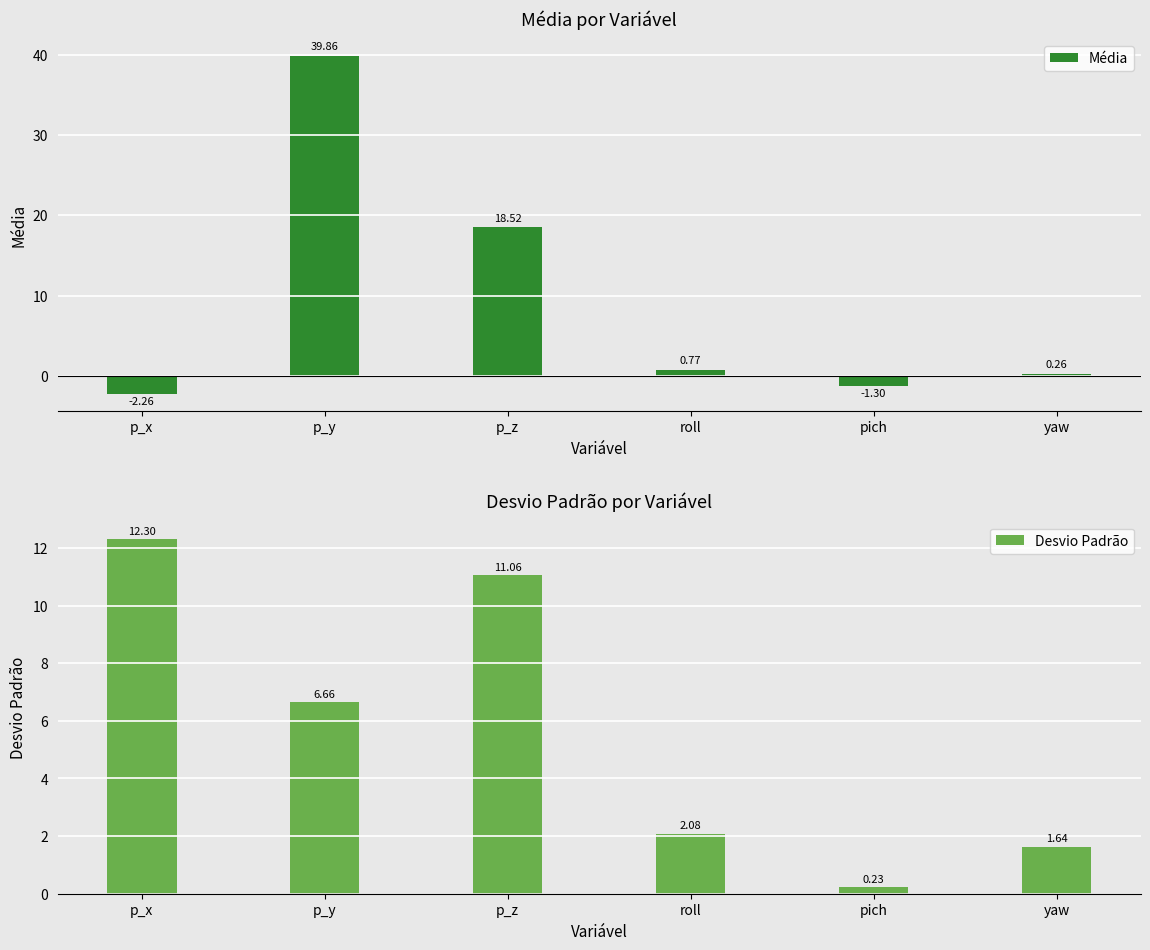

Reading right to left, extract all data points from this chart.

Média: yaw=0.3	pich=-1.3	roll=0.8	p_z=18.5	p_y=39.9	p_x=-2.3
Desvio Padrão: yaw=1.6	pich=0.2	roll=2.1	p_z=11.1	p_y=6.7	p_x=12.3